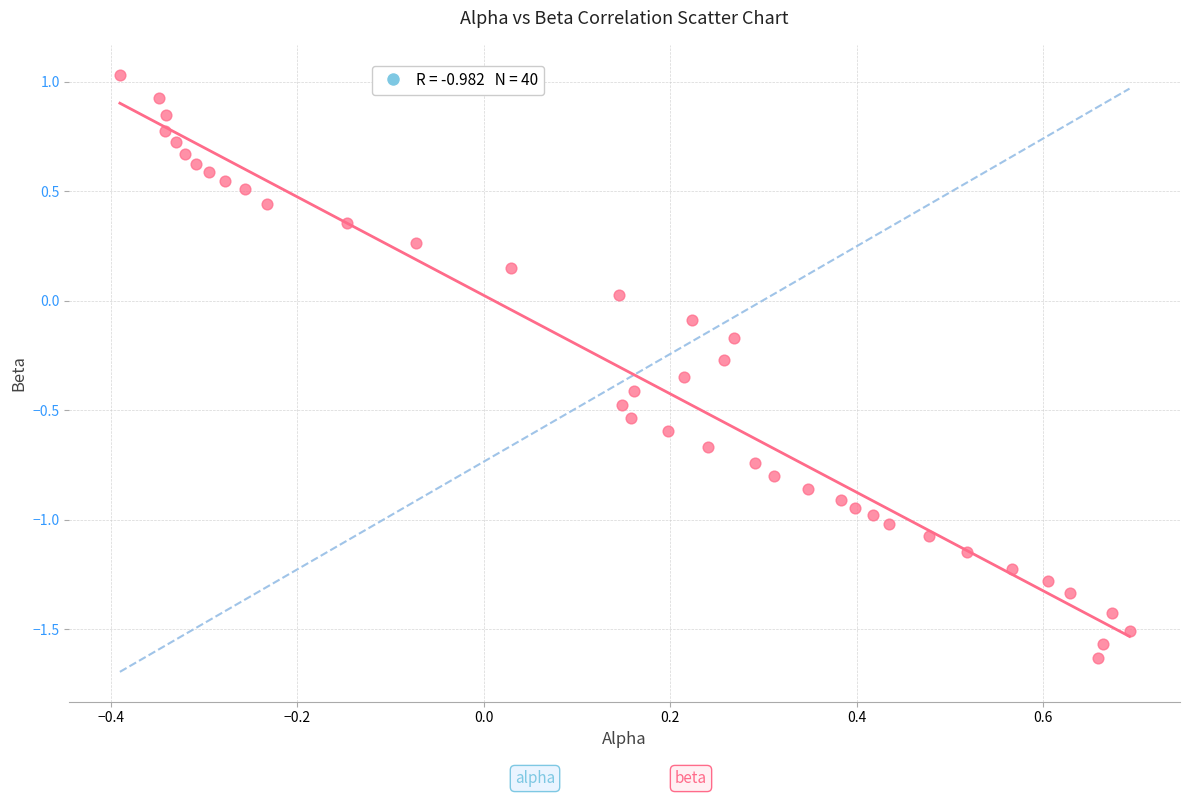

What is the range of Y values (max minus min)?

2.7